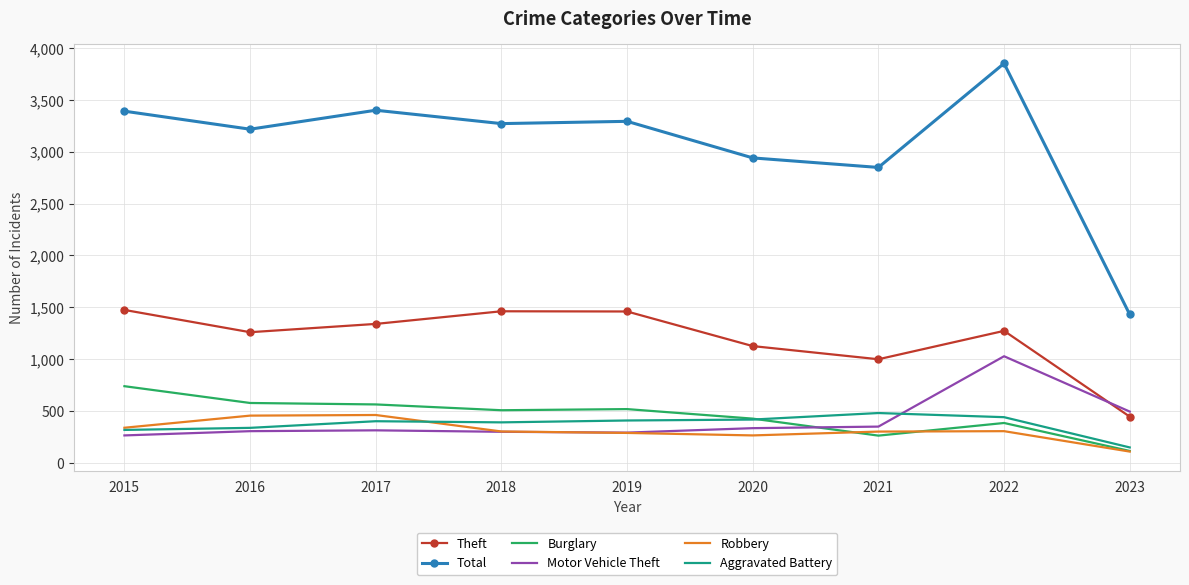

Which series has the largest total across all categories?

Total